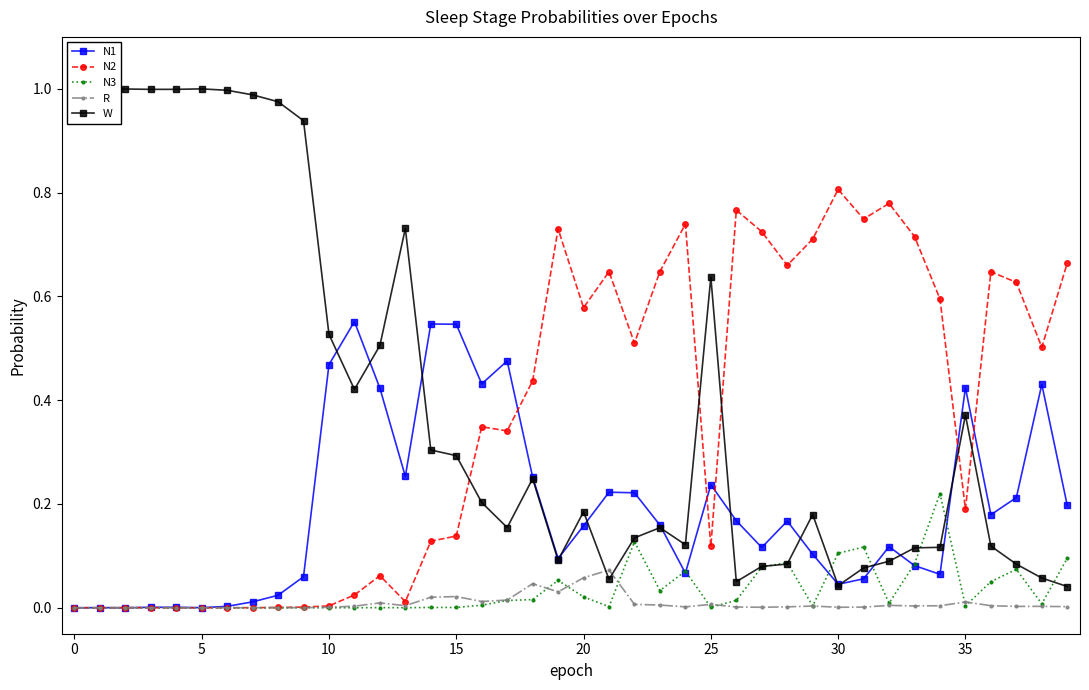

Rank the series by their maximum value, from highest to lowest.

W, N2, N1, N3, R